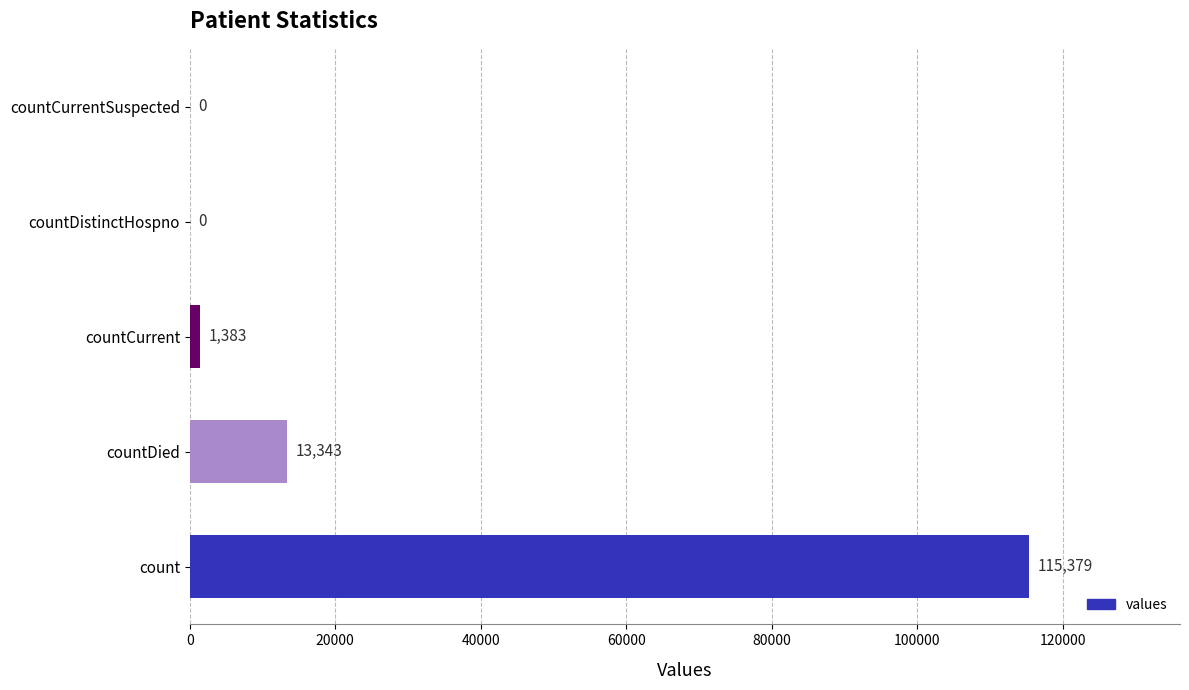

The chart shows a value of 0 at countCurrentSuspected. True or false?

True